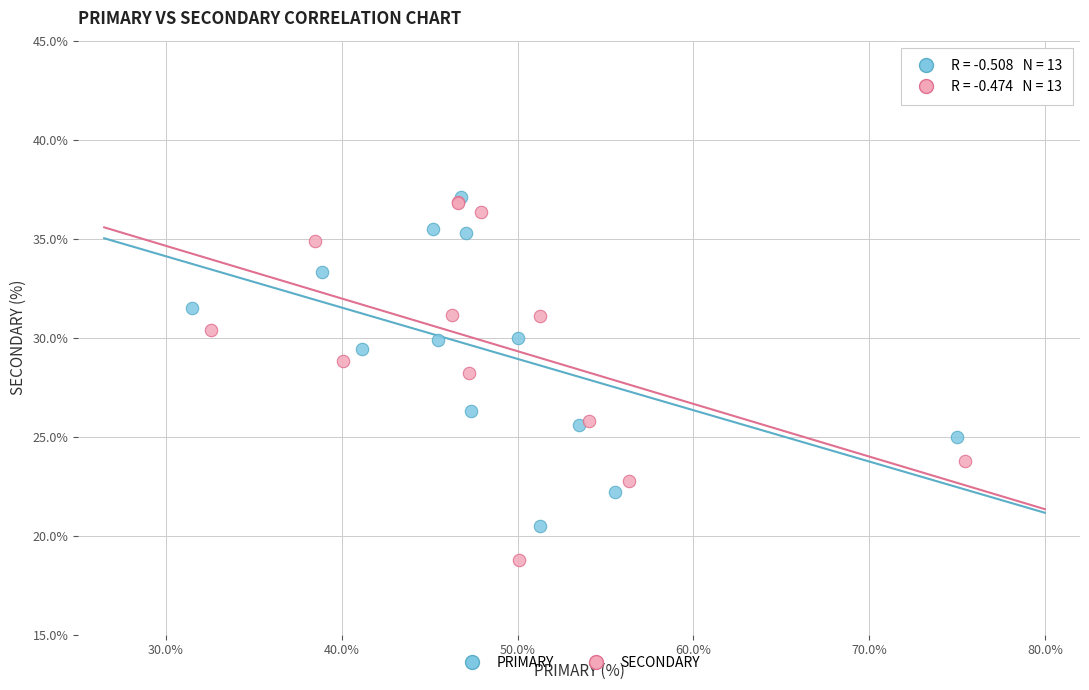

Which series has the largest Y range (max minus min)?

SECONDARY